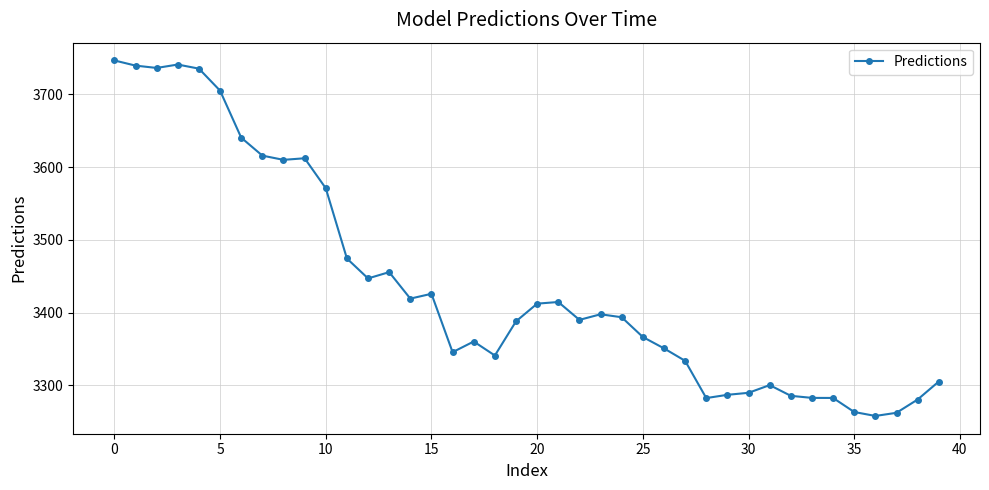

What is the smallest value displayed?

3258.1